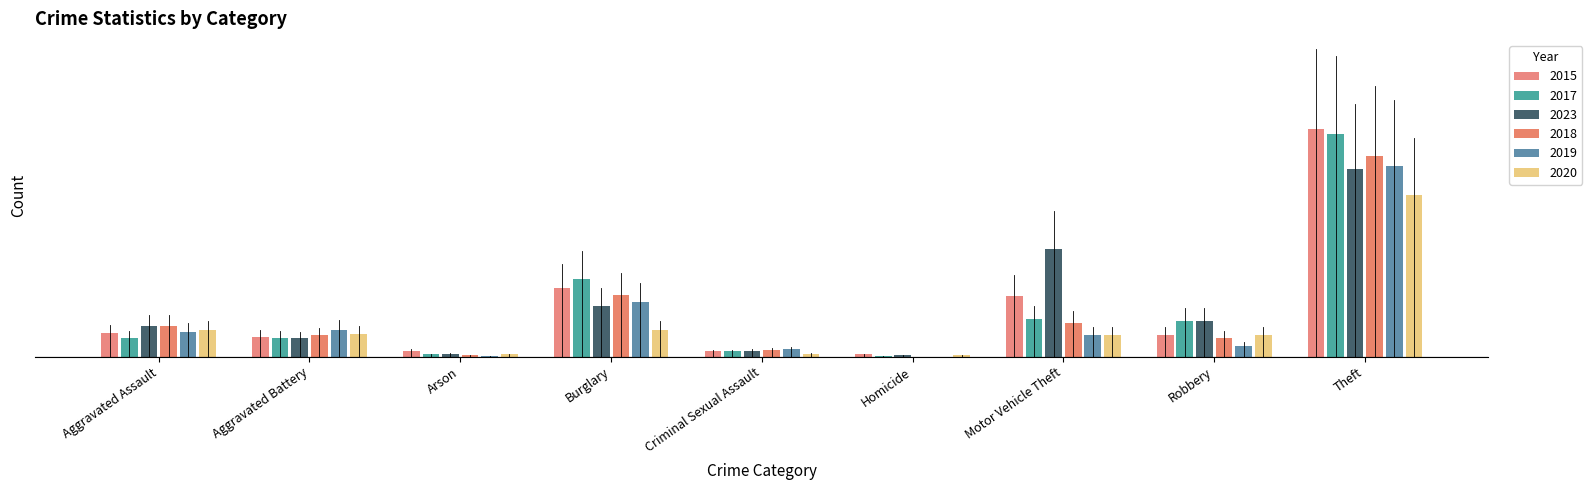

Rank the categories by 2019 value from highest to lowest.

Theft, Burglary, Aggravated Battery, Aggravated Assault, Motor Vehicle Theft, Robbery, Criminal Sexual Assault, Arson, Homicide